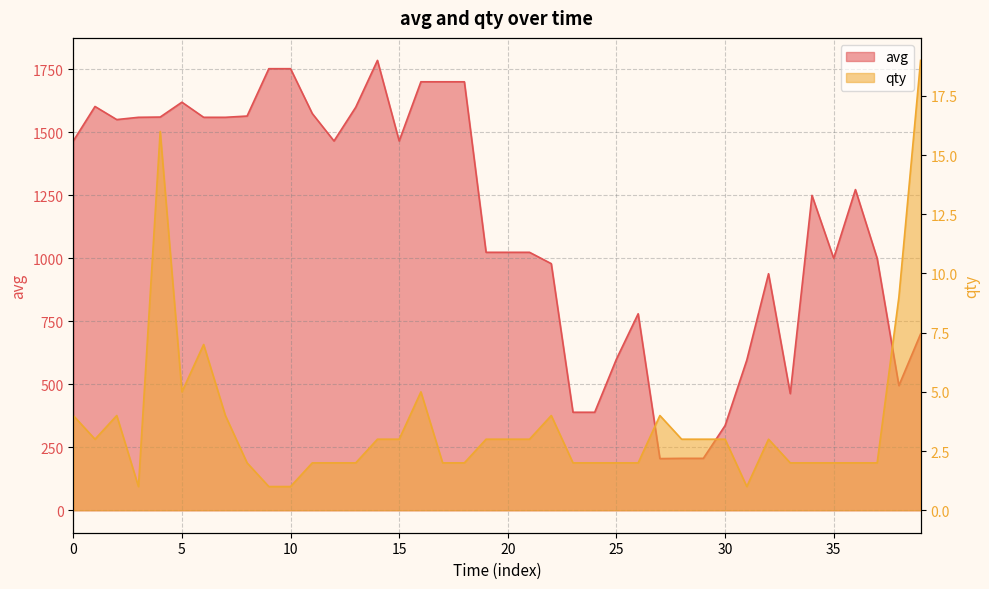

List the series in order of their overall mean, lowest first.

qty, avg